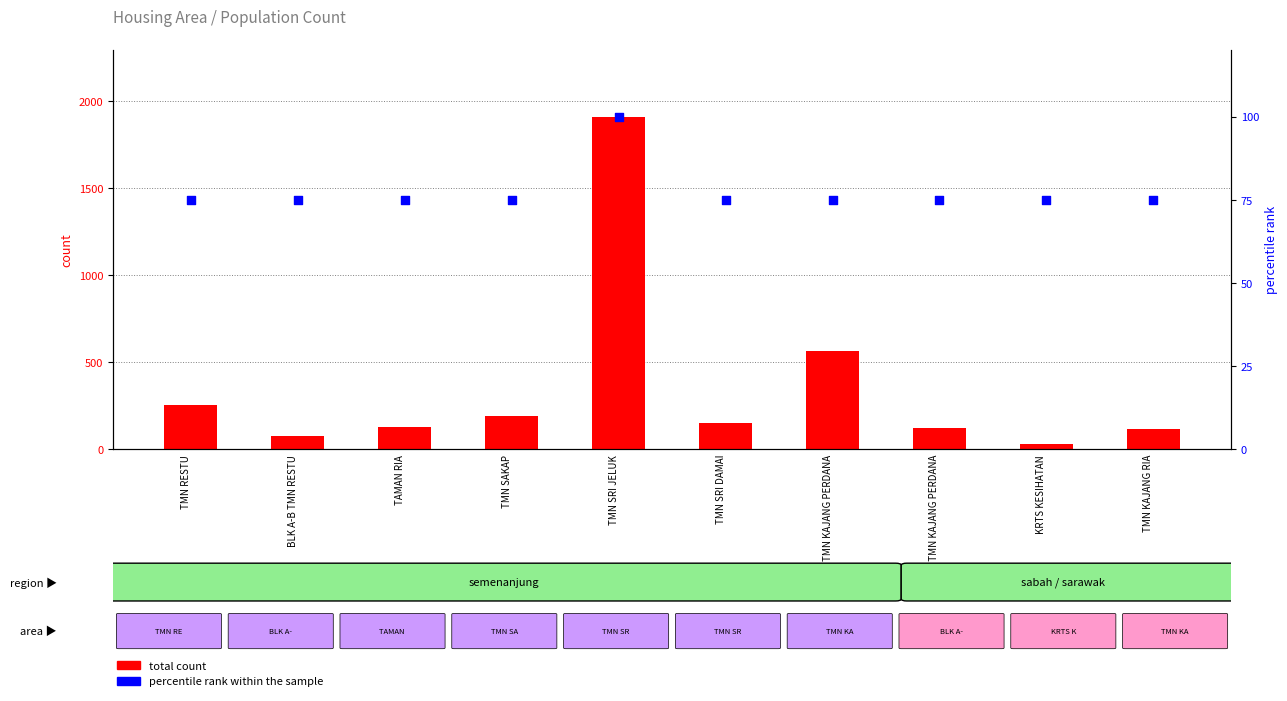

Which series has the largest total across all categories?

total count